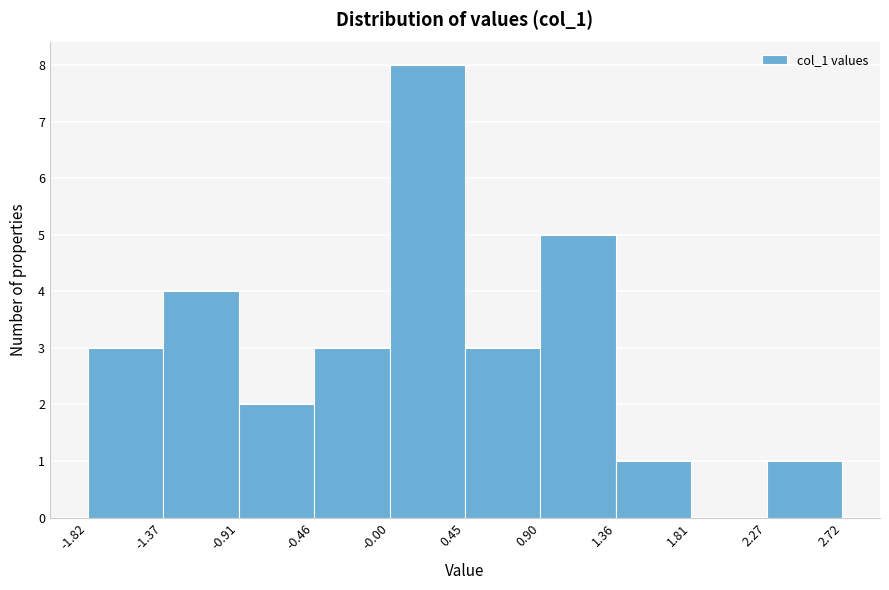

Reading left to right, transcribe this chart: for each bar, give the range it covers on the x-axis and its height. The values are not printed on the chart, so give them approximately, as read against the axis.

-1.82 to -1.37: 3
-1.37 to -0.91: 4
-0.91 to -0.46: 2
-0.46 to -0.00: 3
-0.00 to 0.45: 8
0.45 to 0.90: 3
0.90 to 1.36: 5
1.36 to 1.81: 1
1.81 to 2.27: 0
2.27 to 2.72: 1